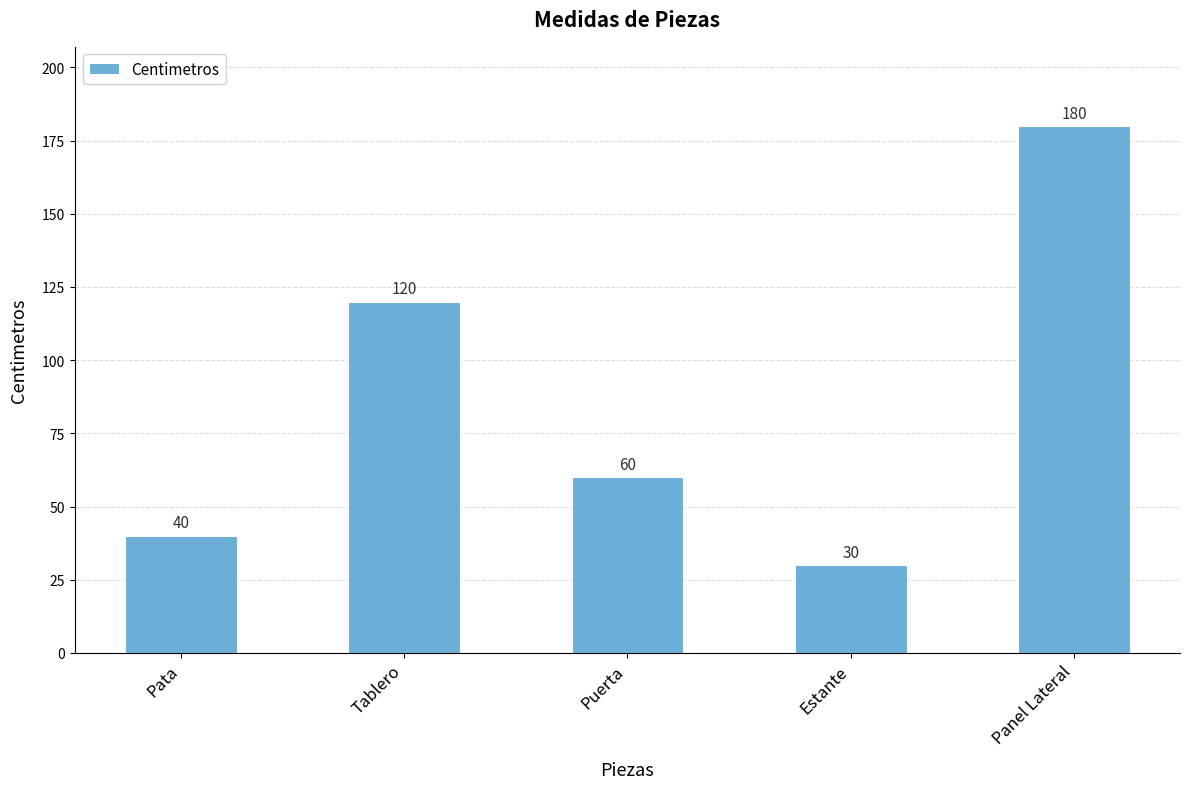

True or false: the data shows 120 at Tablero.

True